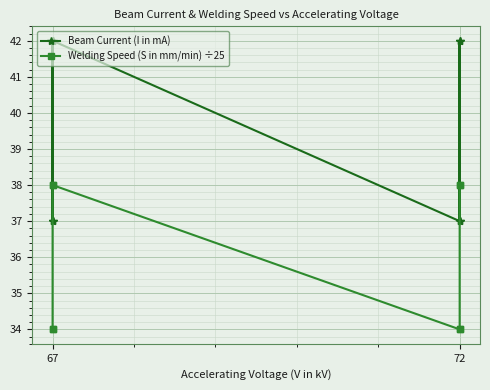

True or false: Beam Current (I in mA) has a value of 37 at 72.

True